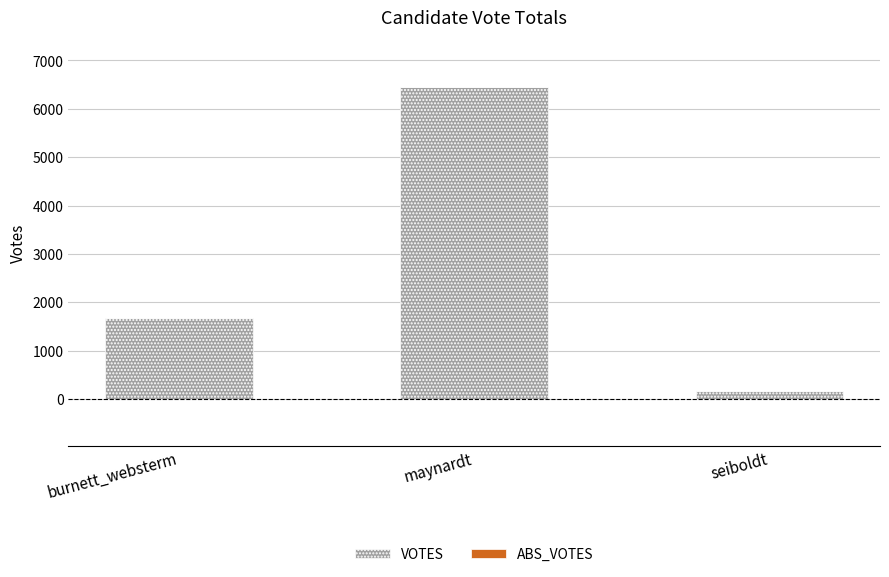

Reading left to right, extract all data points from this chart.

burnett_websterm=1674	maynardt=6454	seiboldt=167